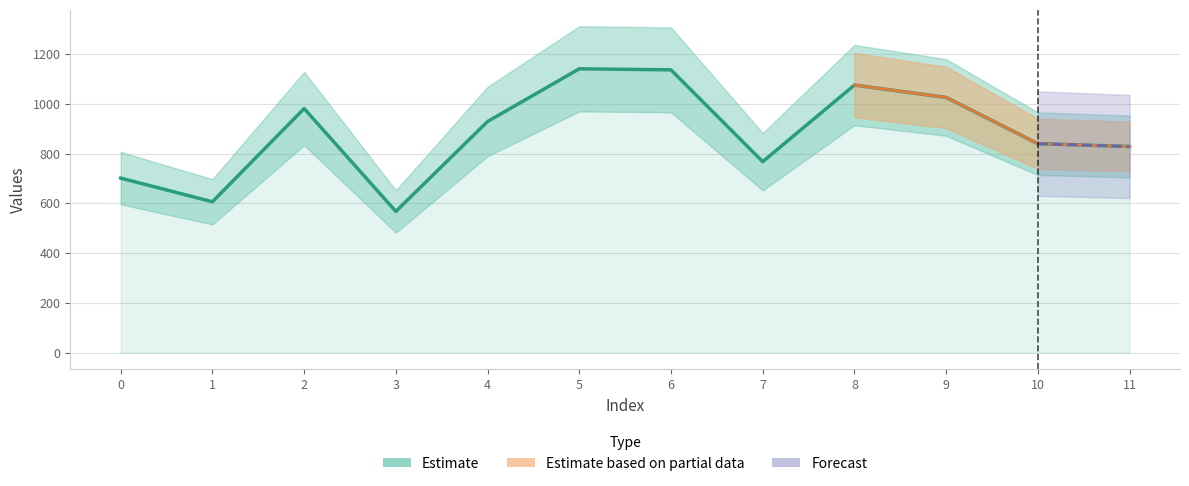

Rank the categories by value from lowest to highest.

3, 1, 0, 7, 11, 10, 4, 2, 9, 8, 6, 5